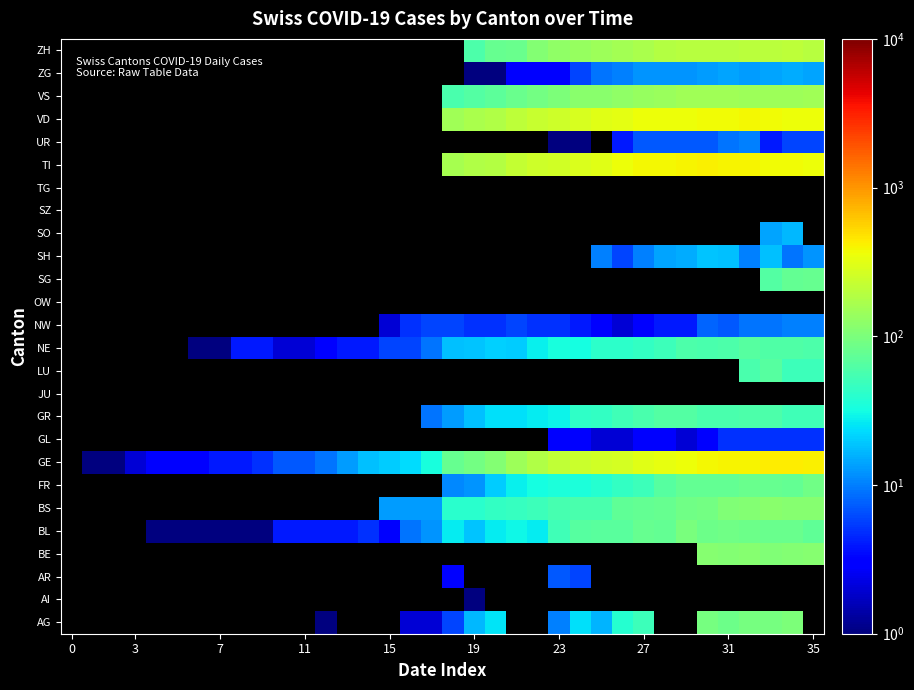

At how many categories does at least one series exceed 402?

6